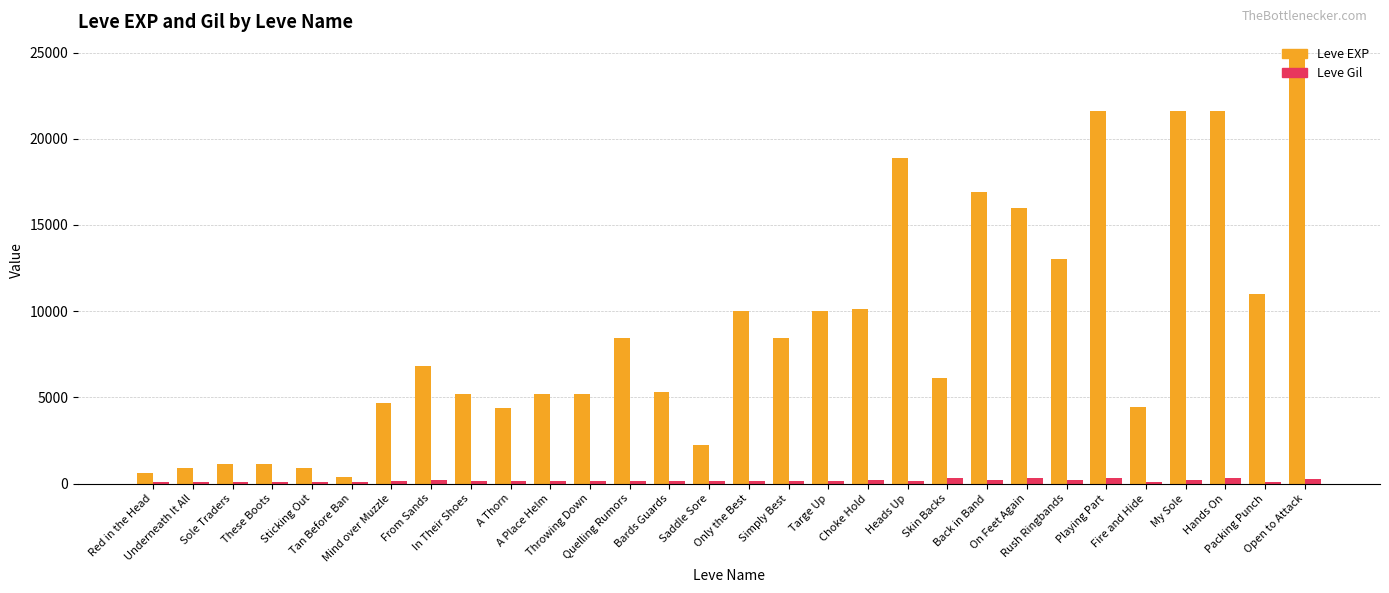

What is the maximum value shown in the chart?

24710